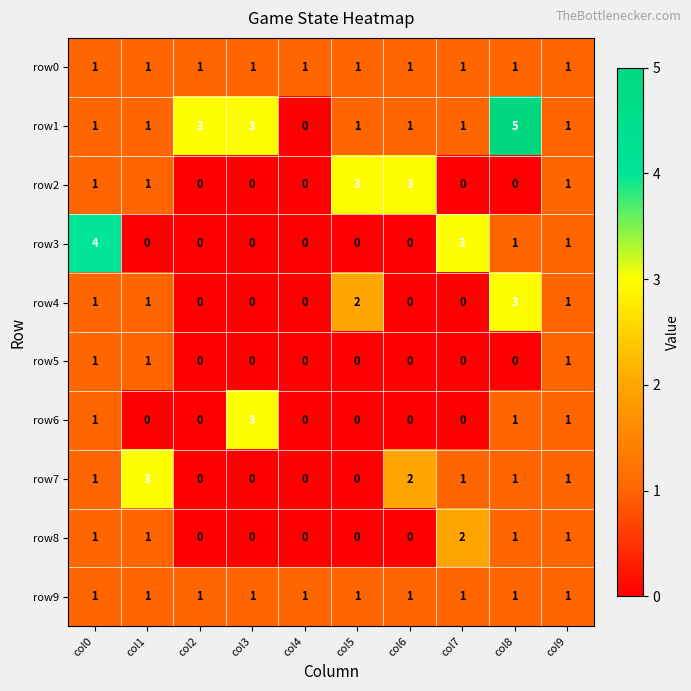

How many data points does each series have?

10